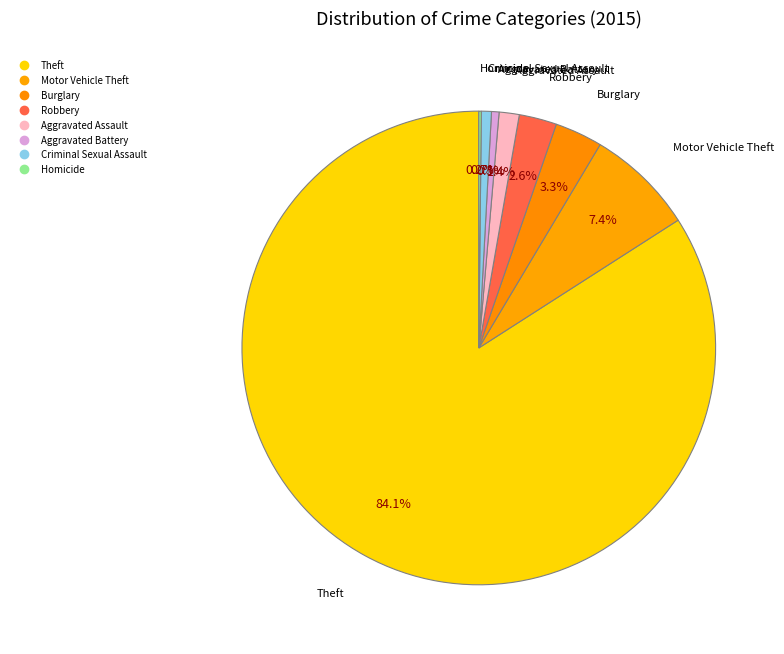

Which has a higher value, Aggravated Battery or Robbery?

Robbery